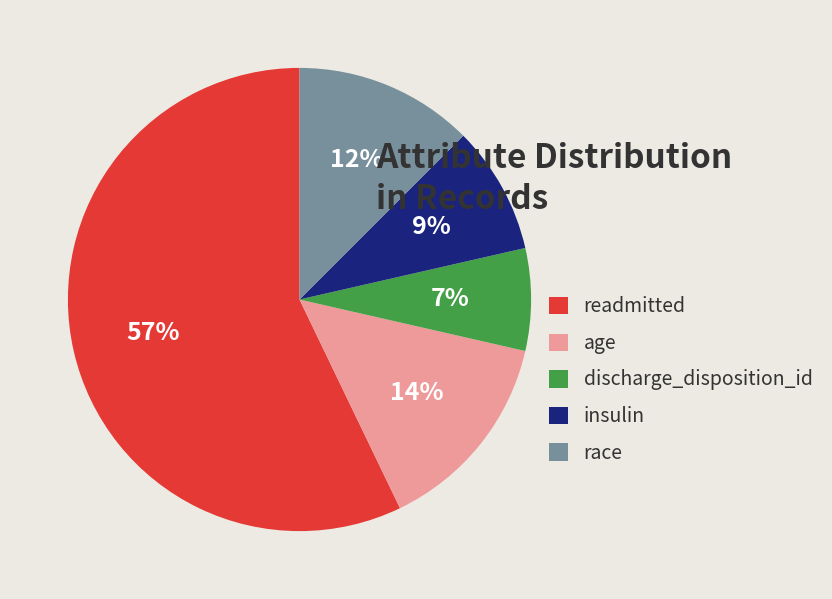

The age slice represents 14% of the pie. True or false?

True